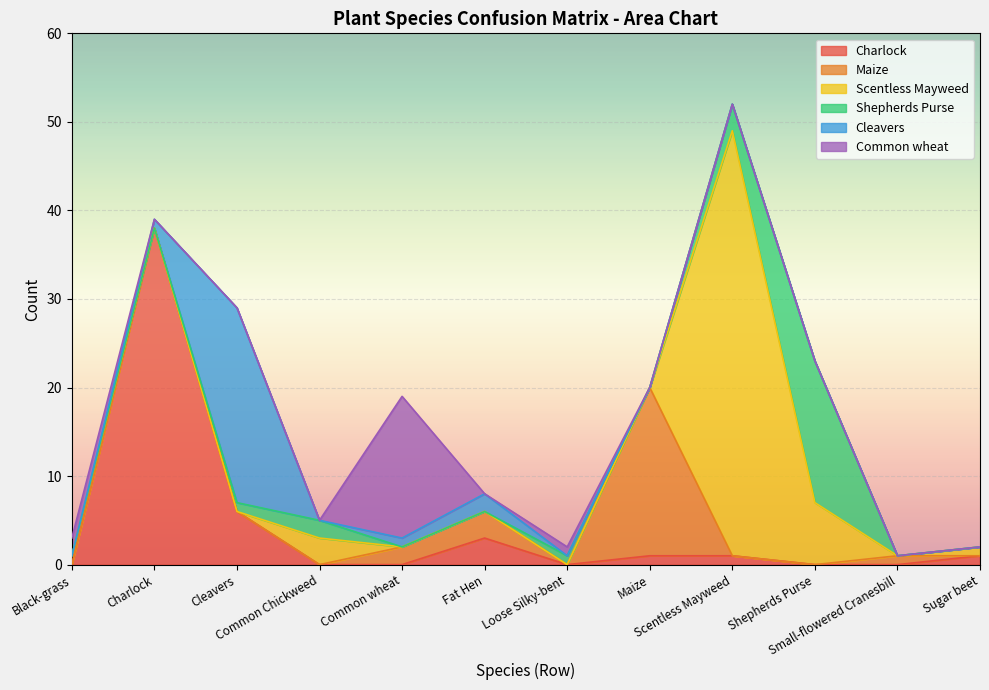

Where is Shepherds Purse nearest to the value 8?

Scentless Mayweed